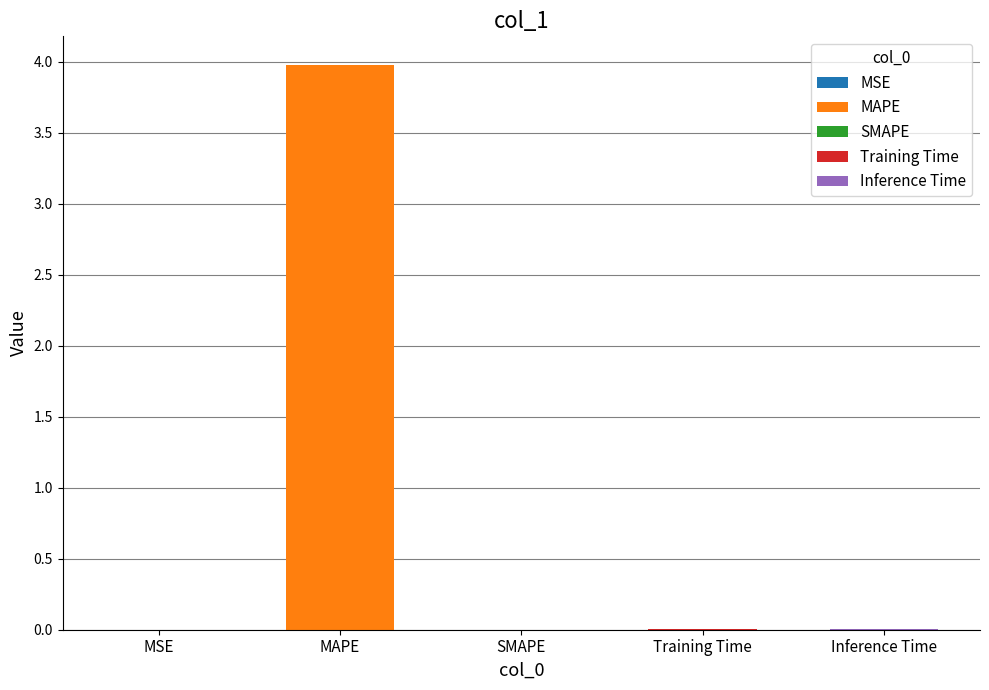

Rank the categories by value from lowest to highest.

SMAPE, MSE, Inference Time, Training Time, MAPE